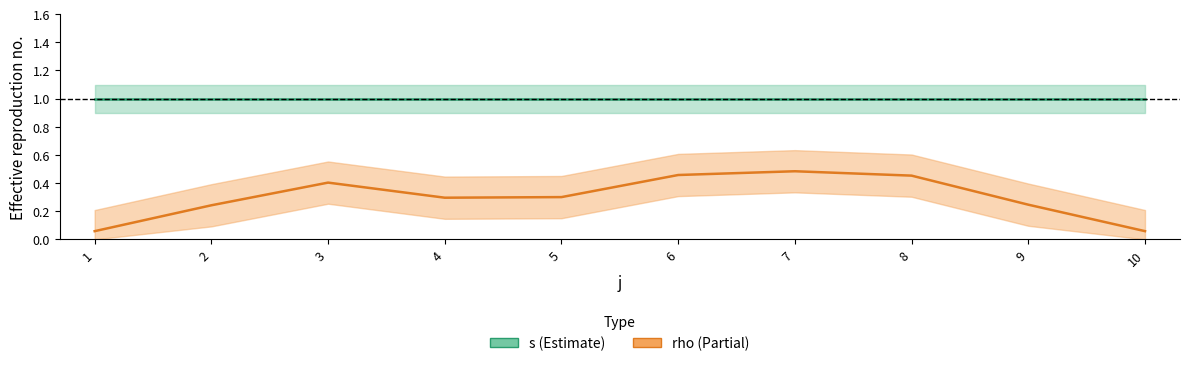

The value of s (Estimate) at 5 is 1.0. True or false?

True